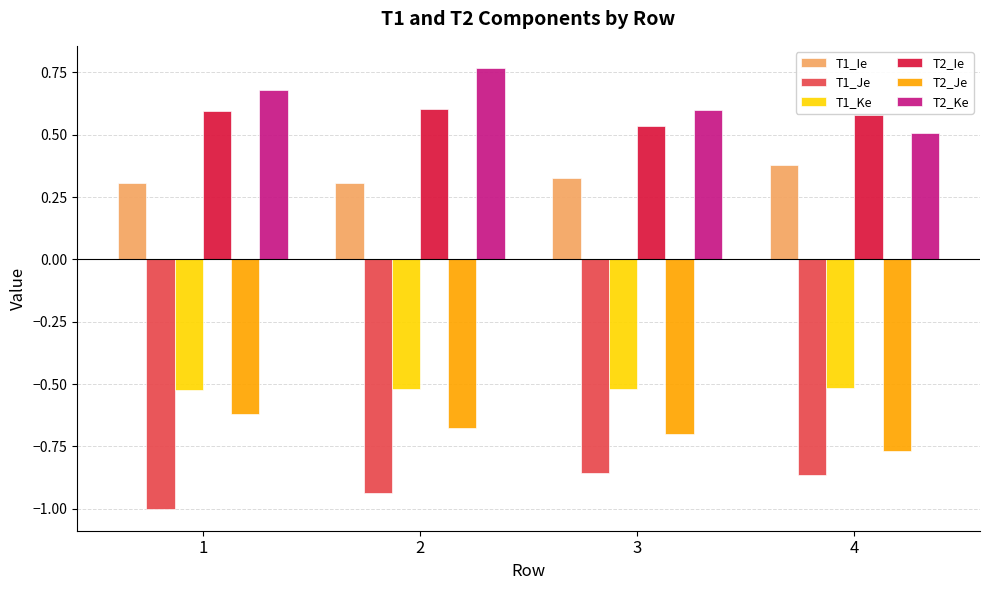

True or false: T1_Je has a value of -1.3 at 2.

False